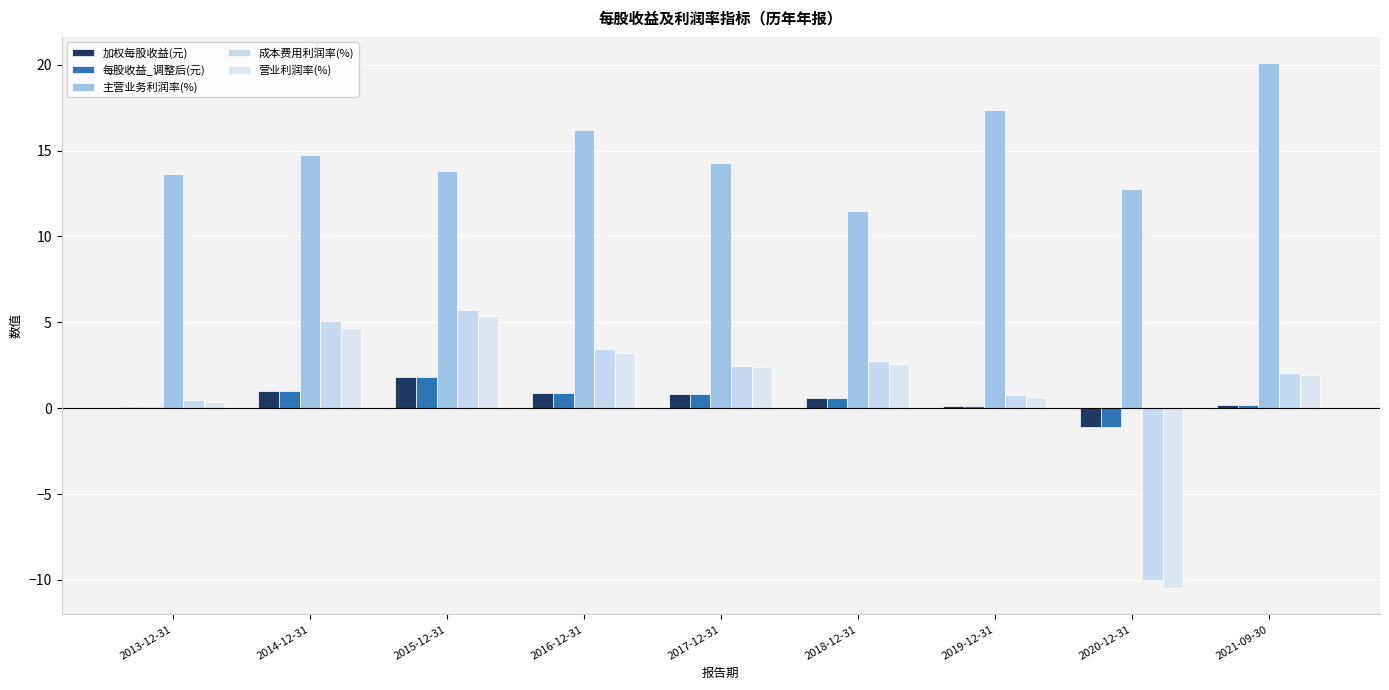

At which category does the chart reach its peak across all series?

2021-09-30